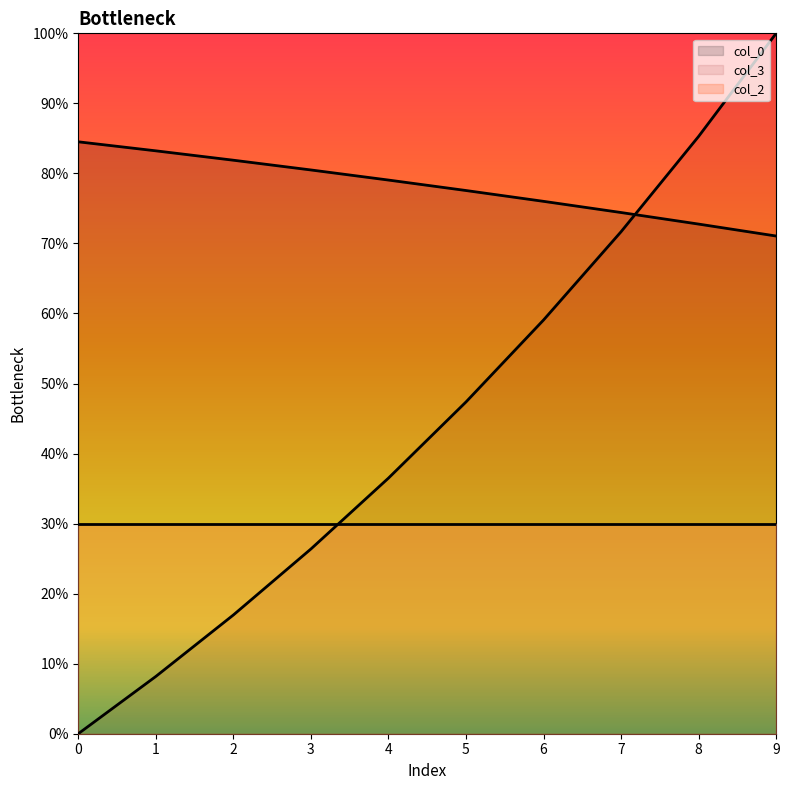

What are all the series names shown in the legend?

col_0, col_3, col_2